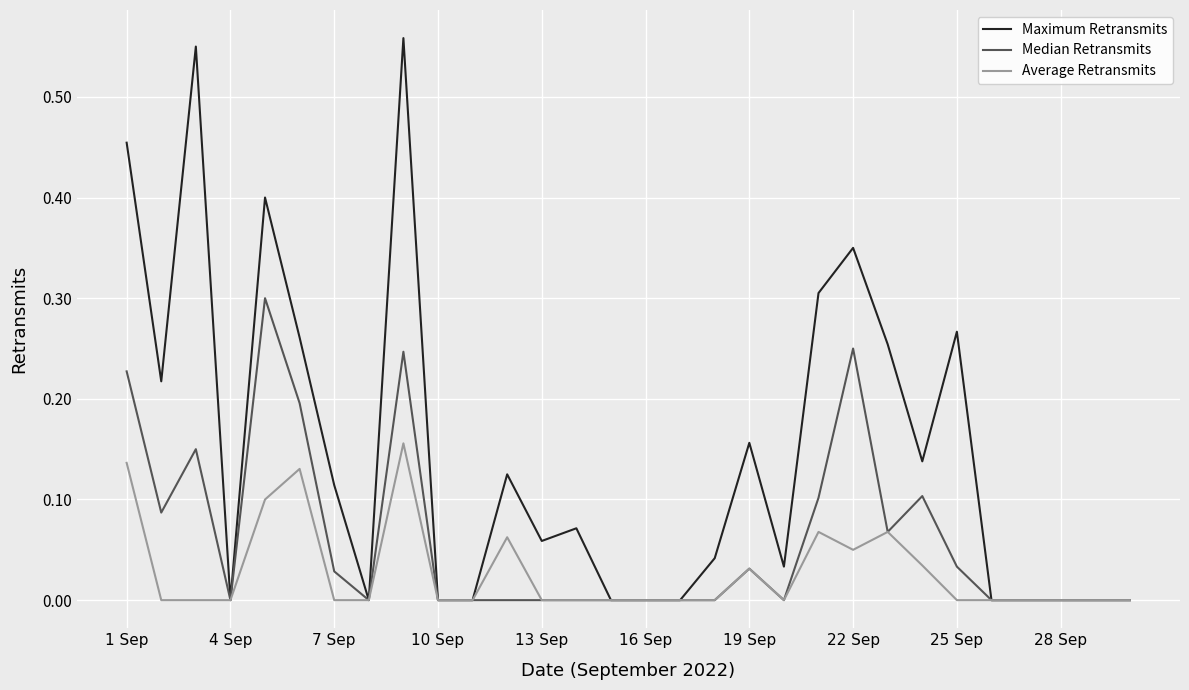

List the series in order of their peak value, lowest first.

Average Retransmits, Median Retransmits, Maximum Retransmits